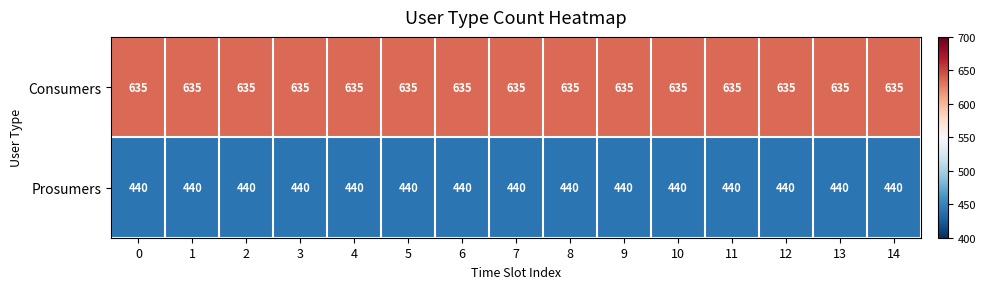

Rank the series by their maximum value, from lowest to highest.

Prosumers, Consumers